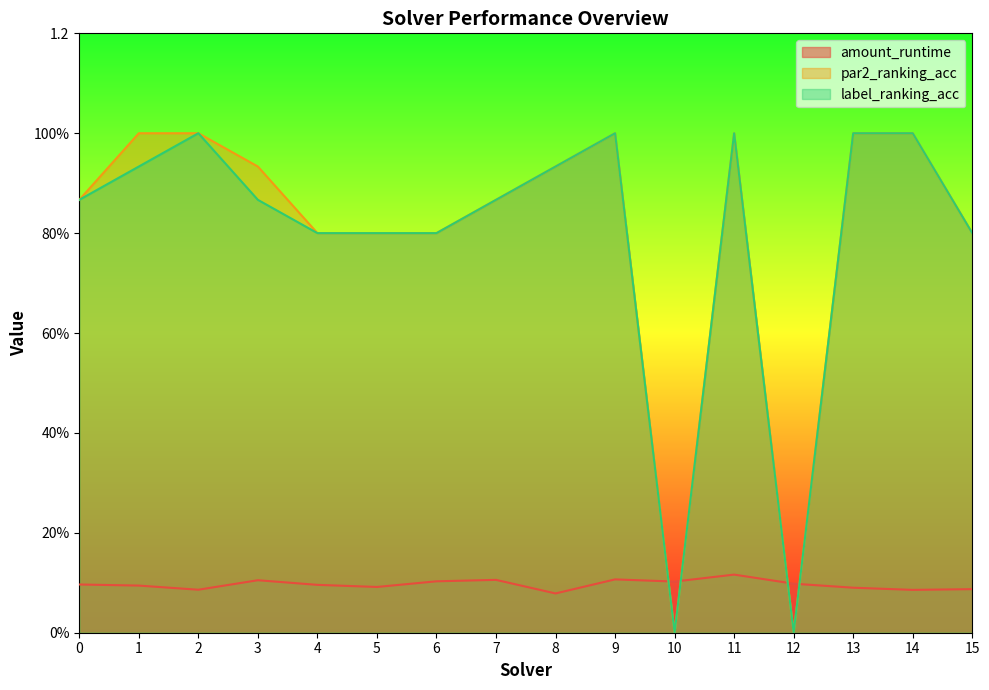

Reading left to right, list all the values displayed in this chart.

amount_runtime: 0.1	0.1	0.1	0.1	0.1	0.1	0.1	0.1	0.1	0.1	0.1	0.1	0.1	0.1	0.1	0.1
par2_ranking_acc: 0.9	1.0	1.0	0.9	0.8	0.8	0.8	0.9	0.9	1.0	0.0	1.0	0.0	1.0	1.0	0.8
label_ranking_acc: 0.9	0.9	1.0	0.9	0.8	0.8	0.8	0.9	0.9	1.0	0.0	1.0	0.0	1.0	1.0	0.8